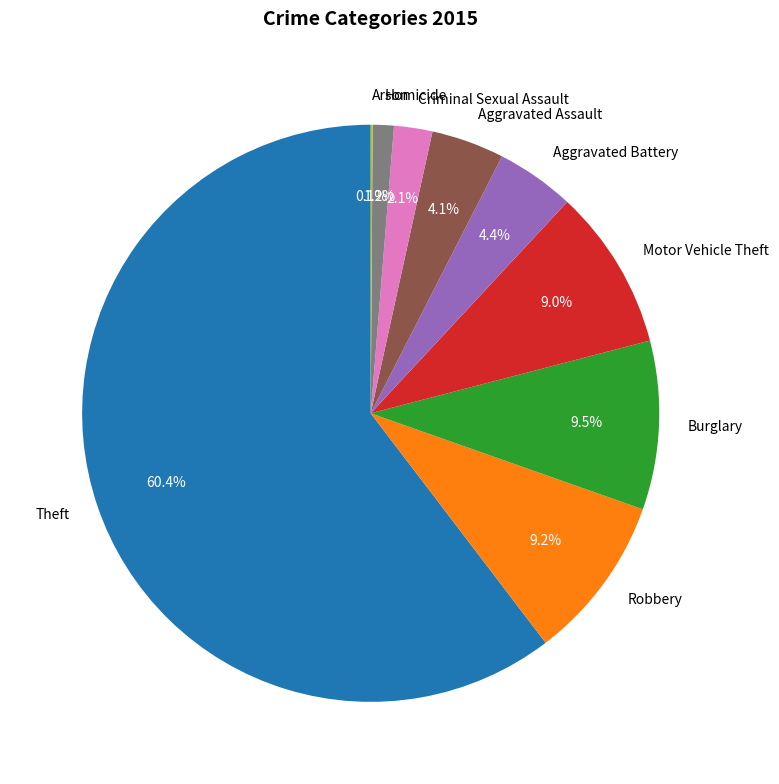

Is Theft the majority of the pie?

Yes